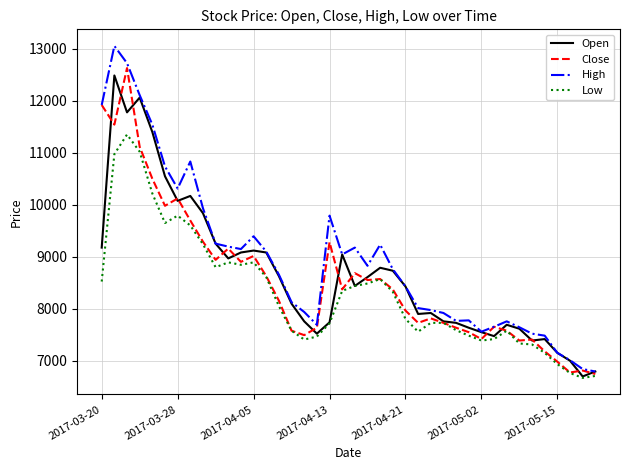

What is the maximum value for Open?

12490